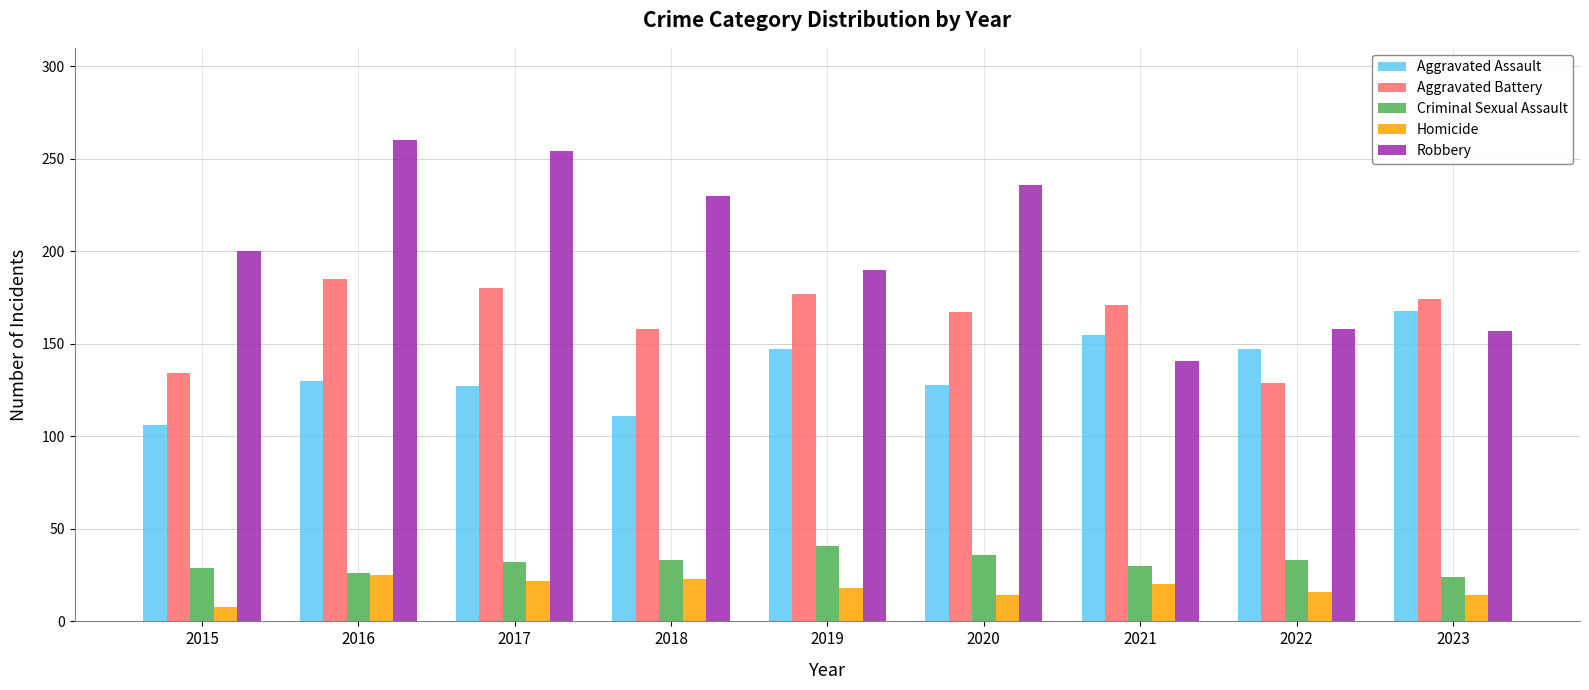

What is the difference between the maximum and minimum values in the Criminal Sexual Assault series?

17